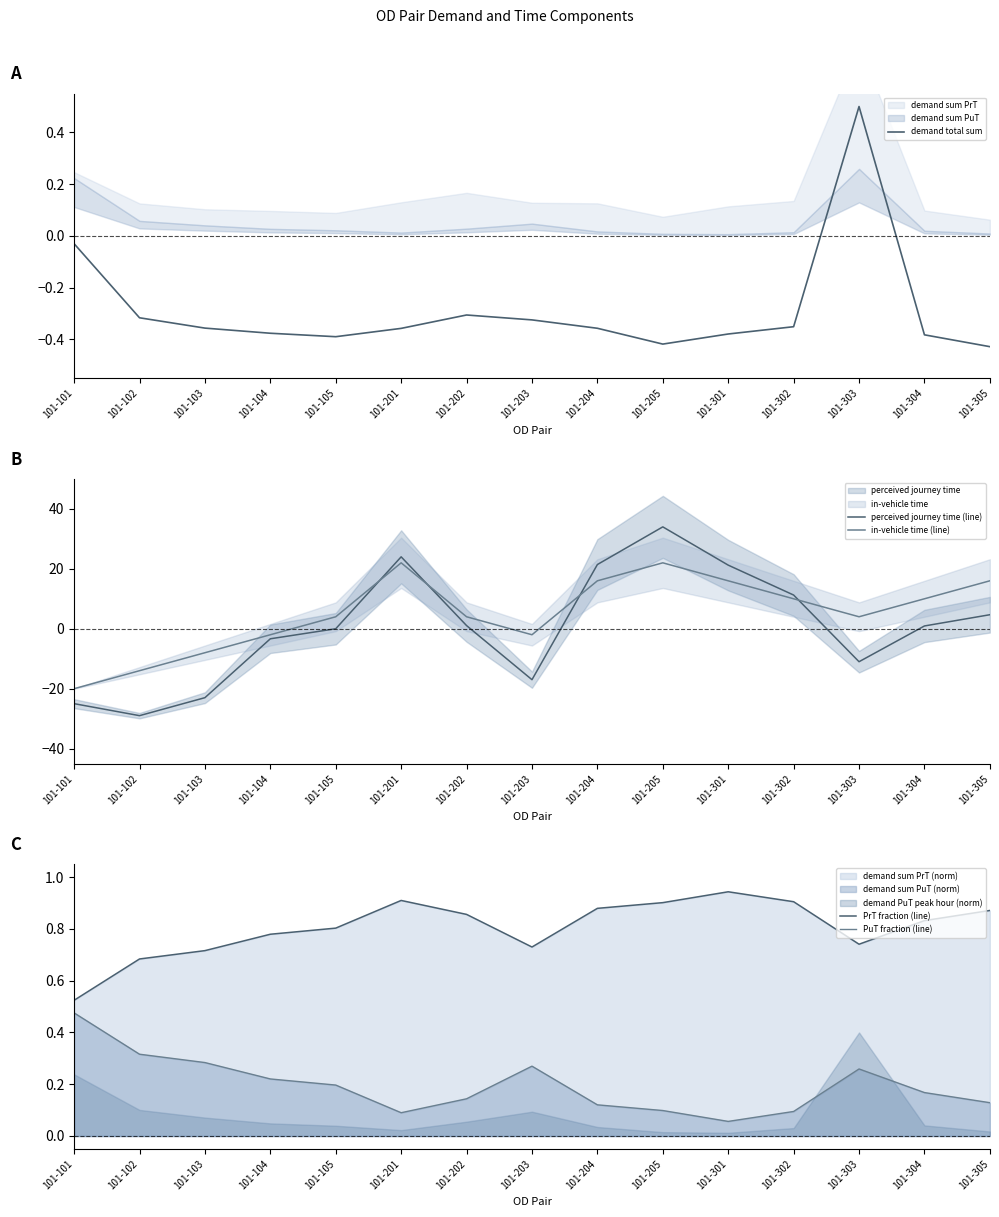

What is the difference between the perceived journey time (line) values at 101-201 and 101-103?

47.0